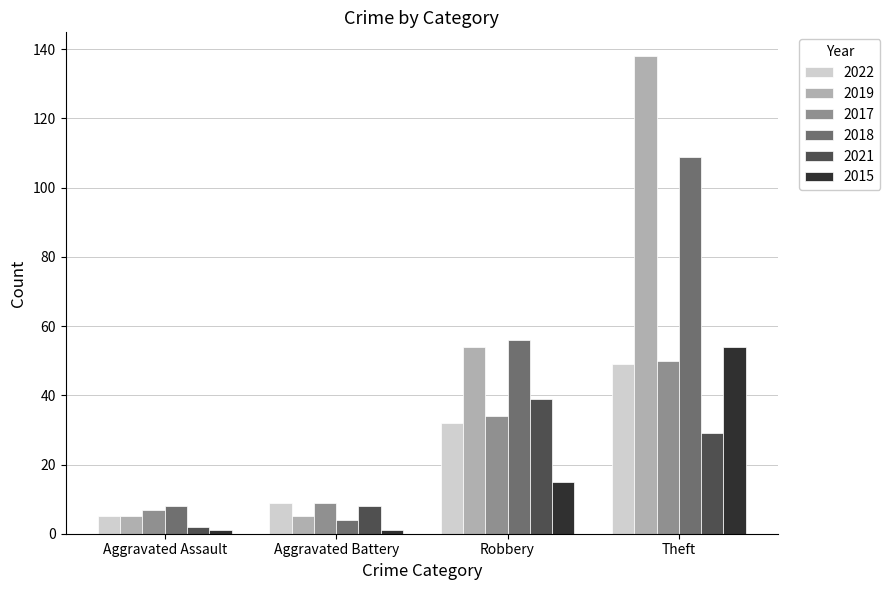

What is the sum of the 2019 values at Robbery and Theft?

192